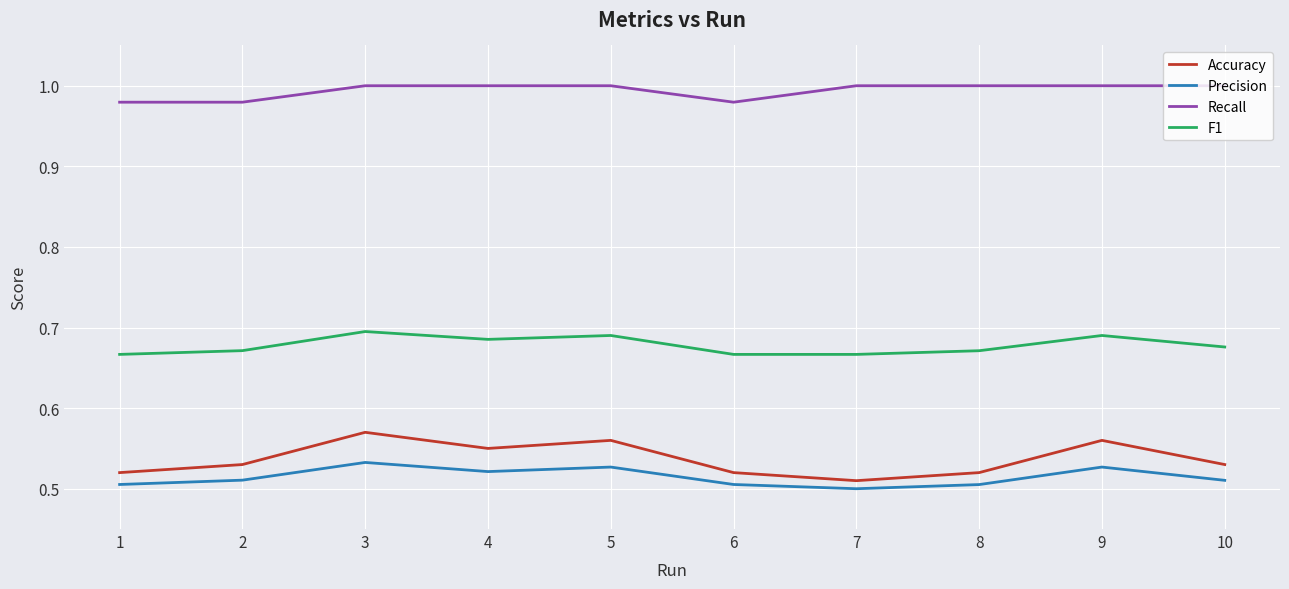

True or false: Recall has a value of 1.0 at 9.

True